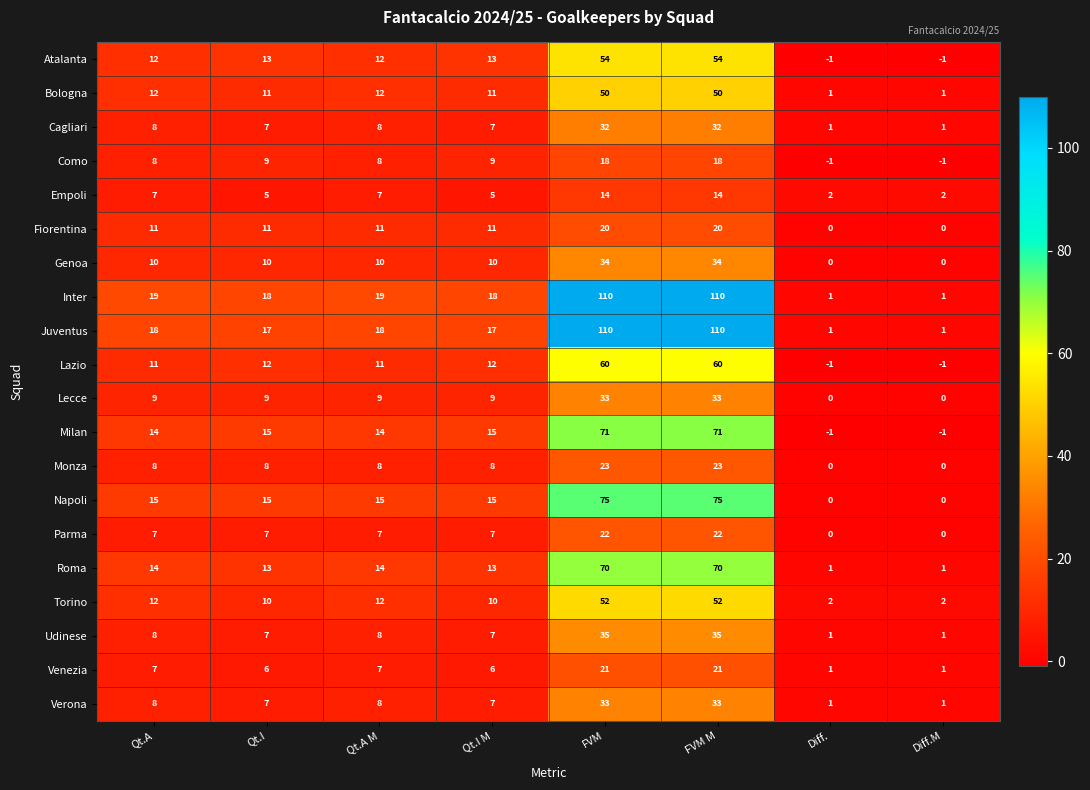

Count the number of data series in this chart.

20